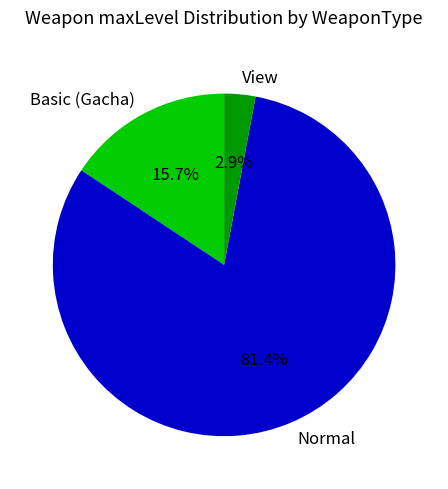

Which has a higher value, View or Normal?

Normal